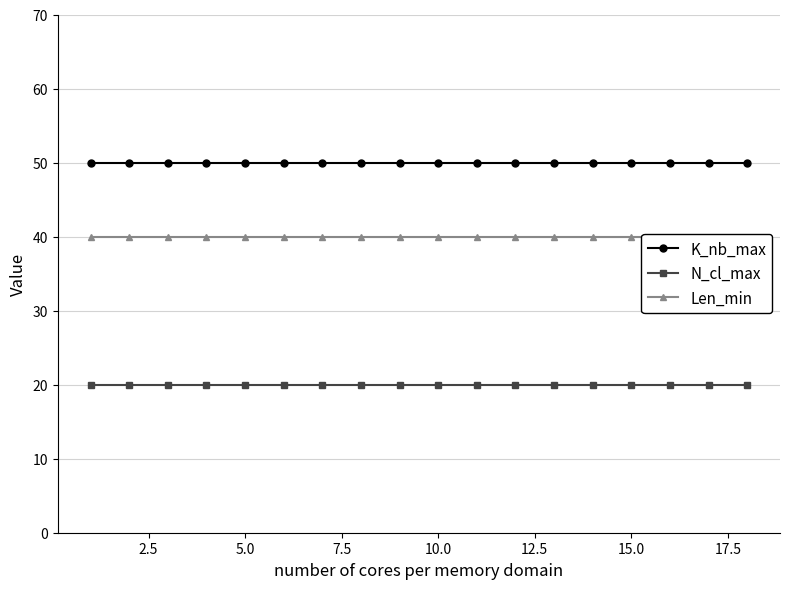

True or false: K_nb_max has a value of 50 at 5.0.

True